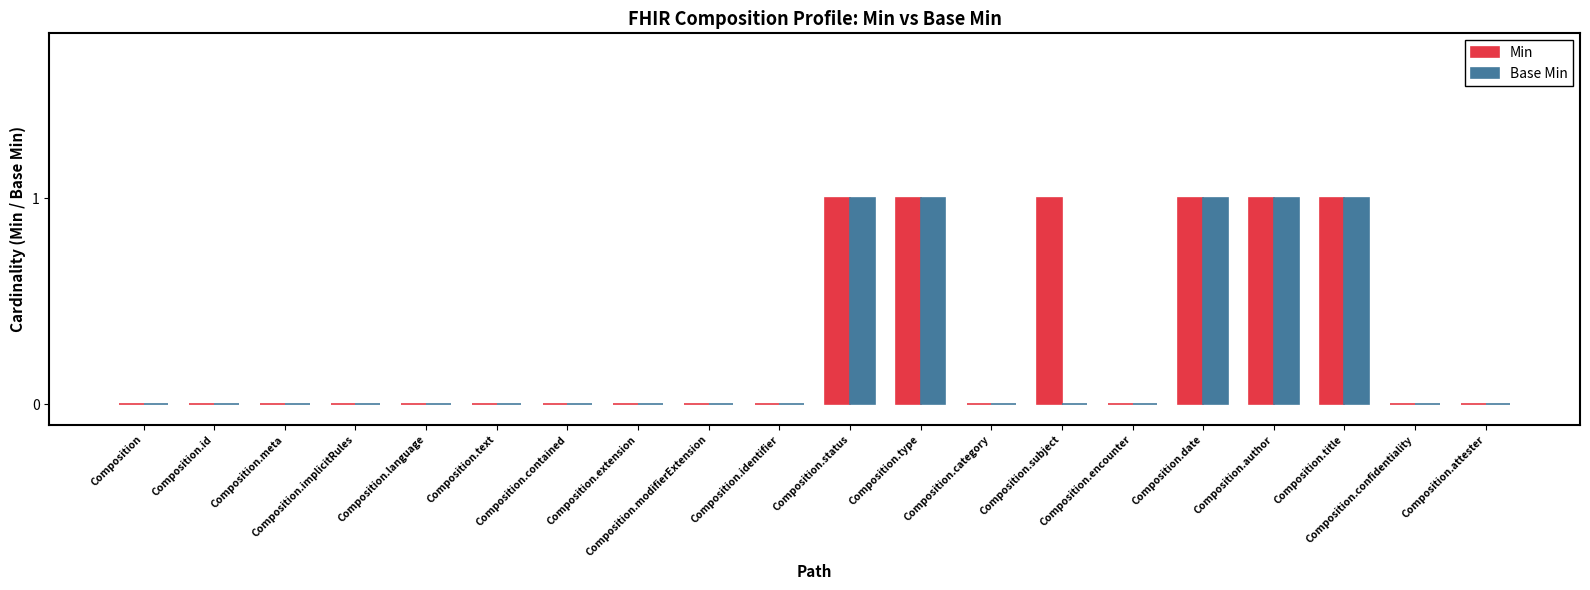

Between Composition.meta and Composition.contained, which series saw the biggest shift?

Min